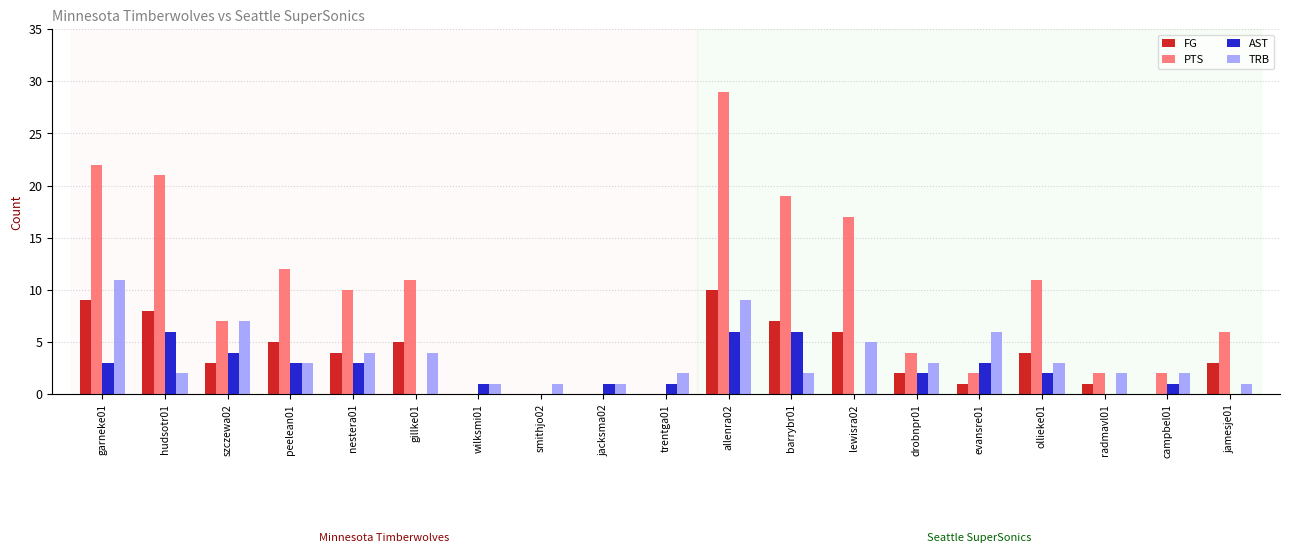

The value of AST at hudsotr01 is 10. True or false?

False